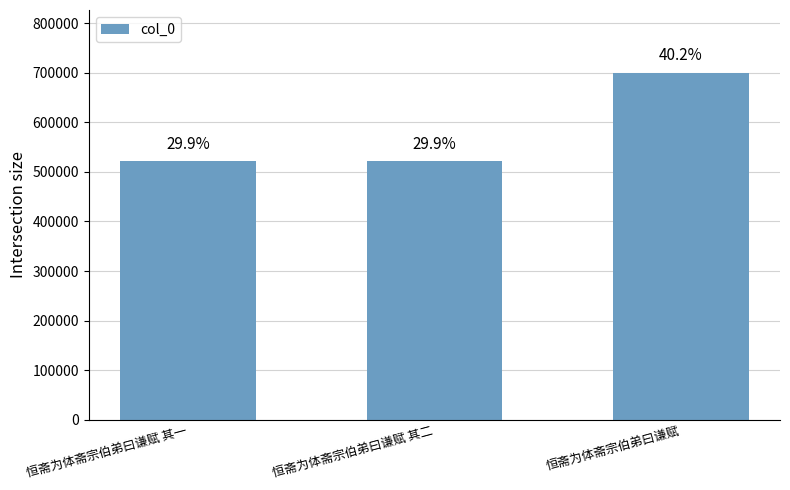

Are the bars horizontal?

No